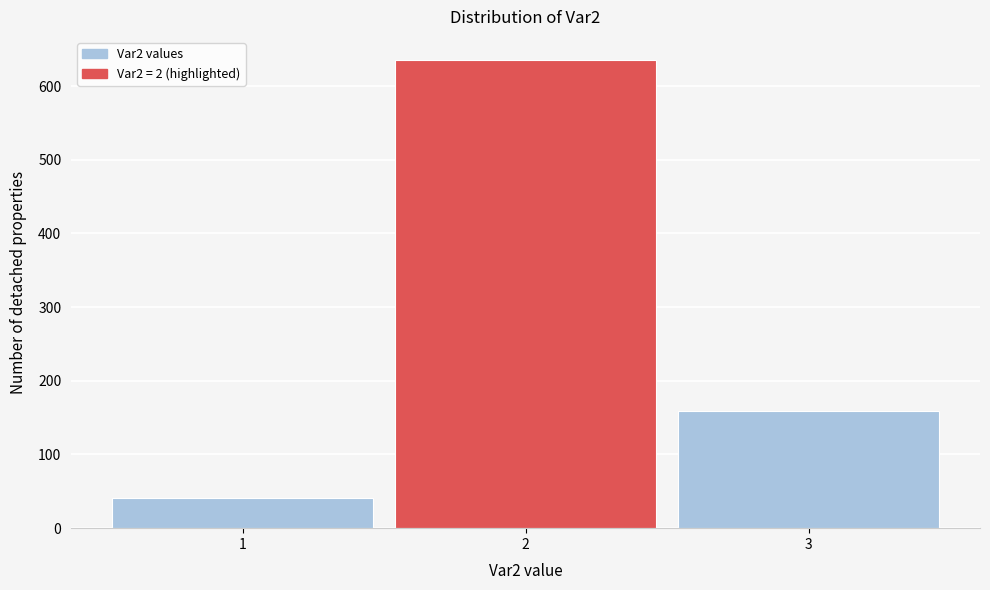

Reading left to right, transcribe this chart: for each bar, give the range it covers on the x-axis and its height. The values are not printed on the chart, so give them approximately, as read against the axis.

0.5 to 1.5: 40
1.5 to 2.5: 640
2.5 to 3.5: 160